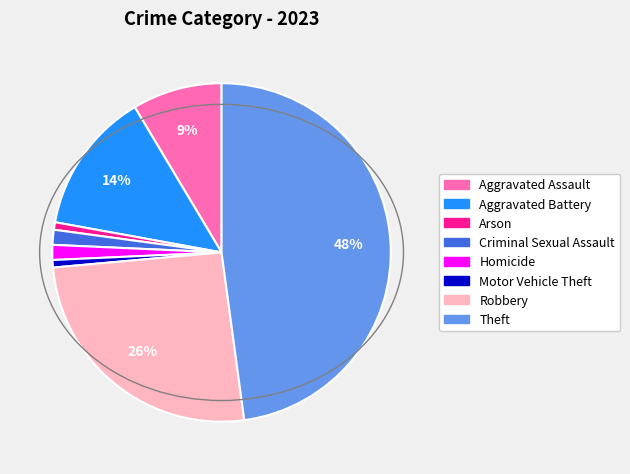

What is the largest slice in the pie chart?

Theft